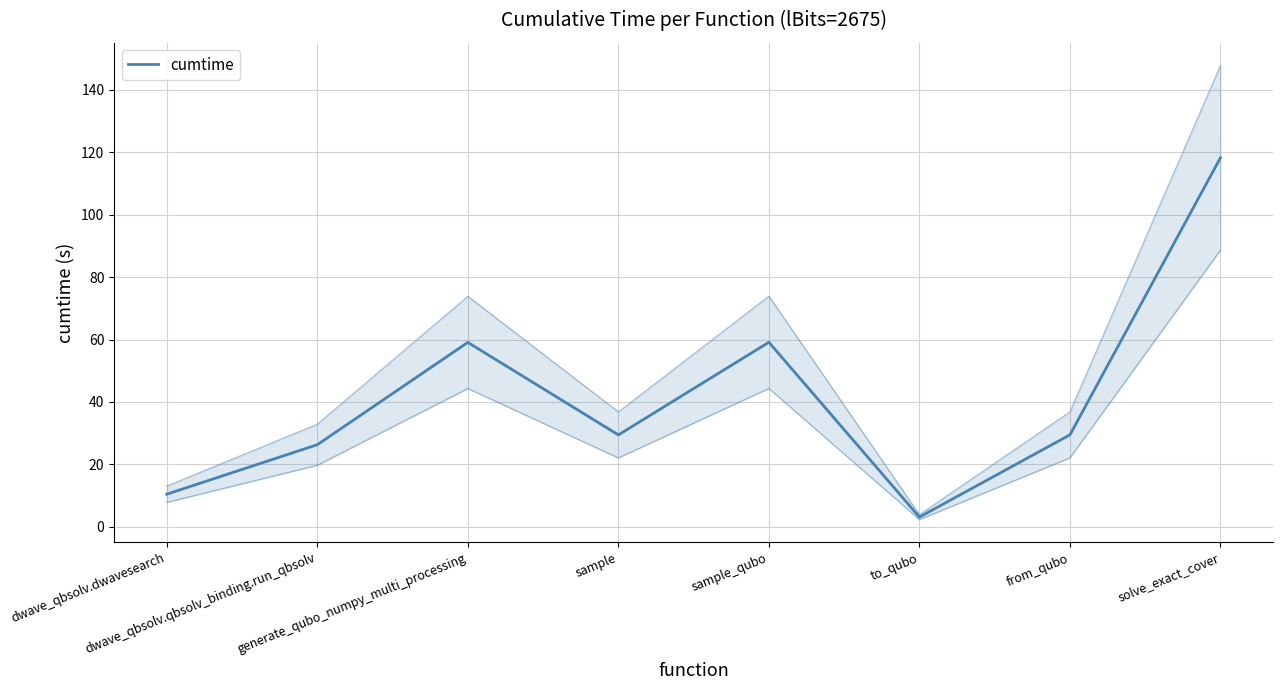

What is the maximum value shown in the chart?

118.2